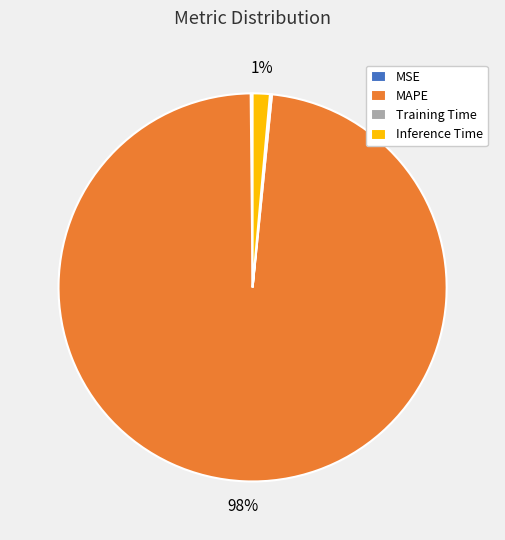

What is the majority slice?

MAPE